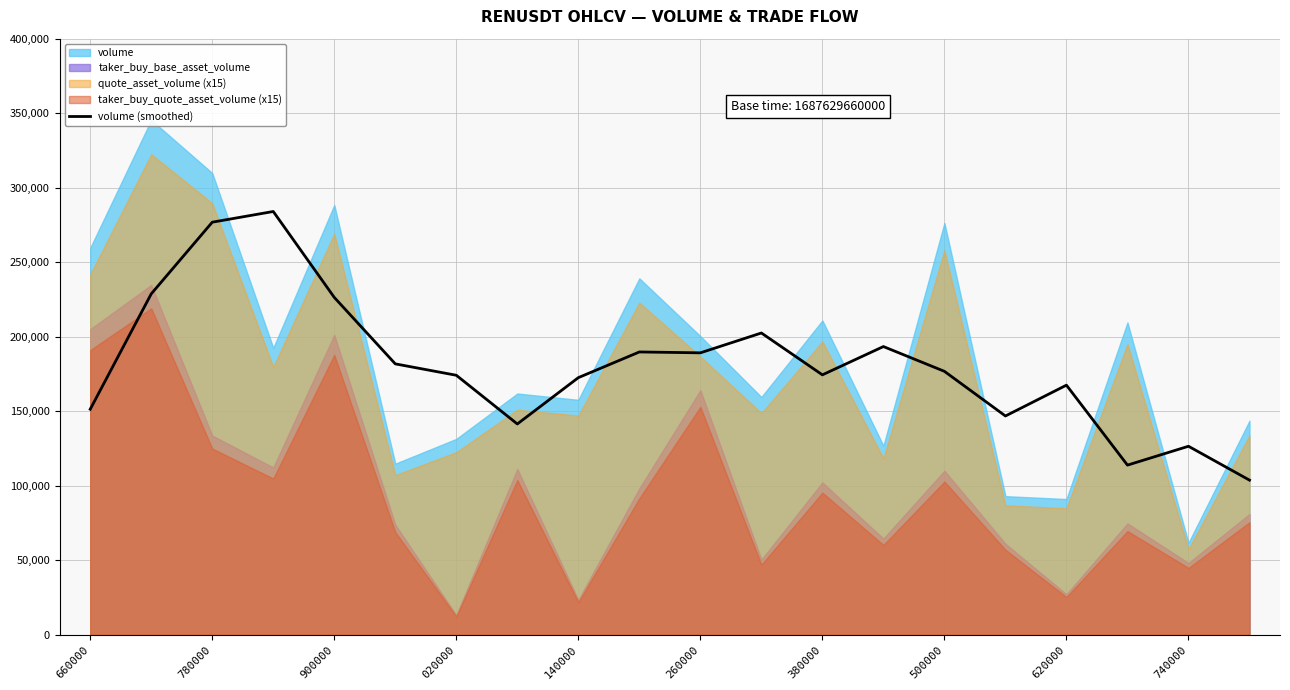

The volume (smoothed) series shows 226310.8 at 900000. True or false?

True